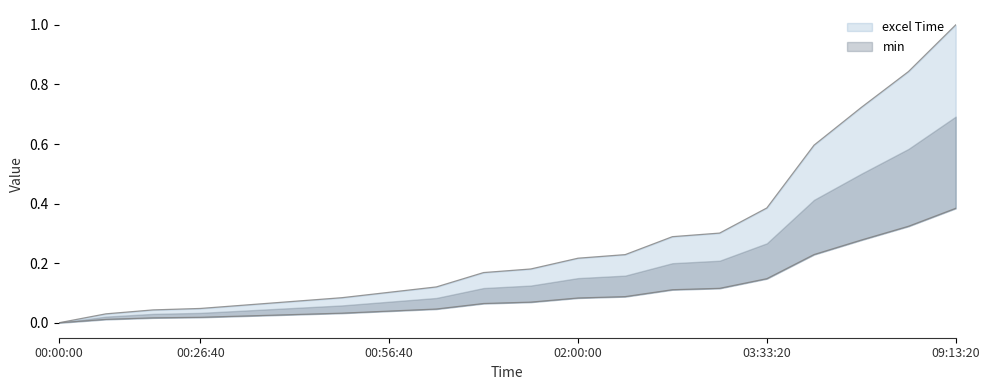

Rank the categories by min value from lowest to highest.

00:00:00, 00:16:40, 00:24:00, 00:26:40, 00:33:20, 00:40:00, 00:46:40, 00:56:40, 01:06:40, 01:33:20, 01:40:00, 02:00:00, 02:06:40, 02:40:00, 02:46:40, 03:33:20, 05:30:00, 06:40:00, 07:46:40, 09:13:20